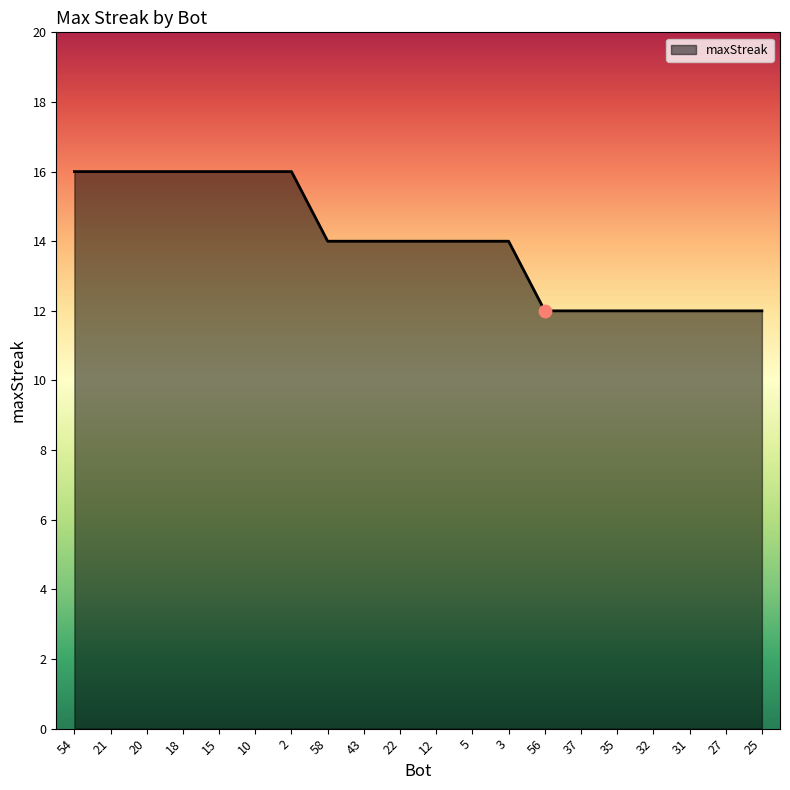

What is the change in value from 5 to 32?

-2